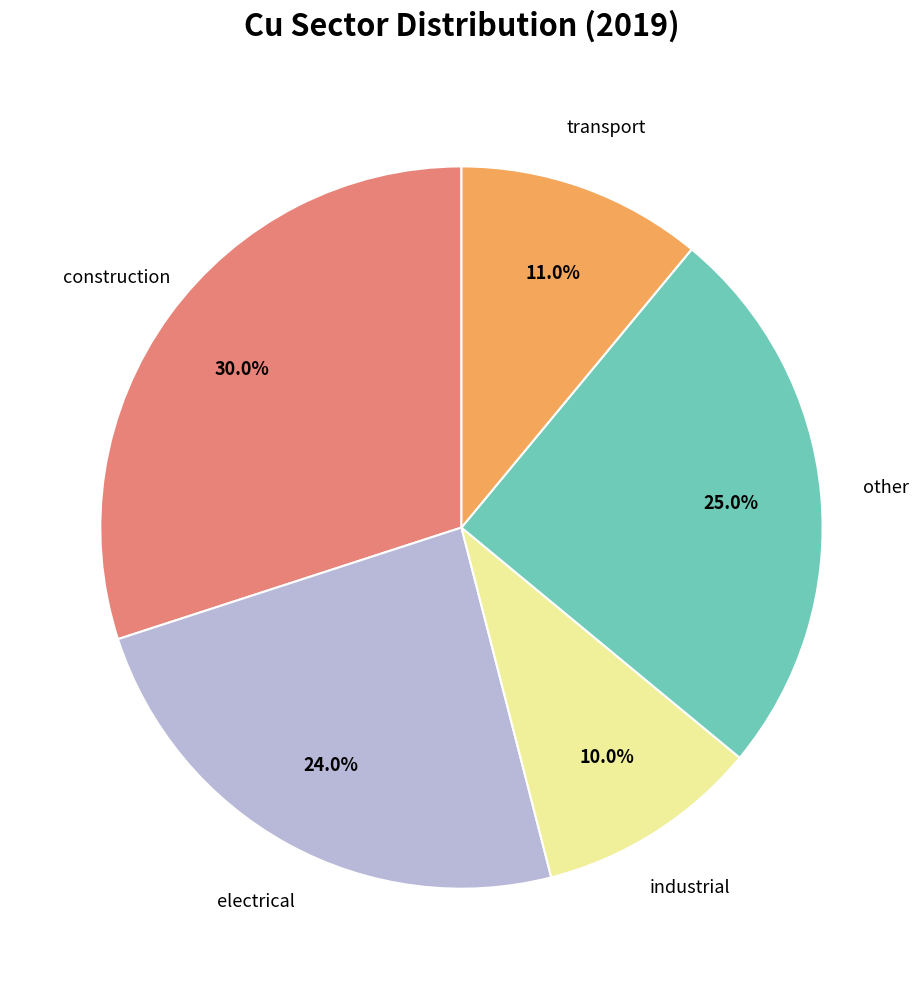

Which category has the smallest portion of the pie?

industrial